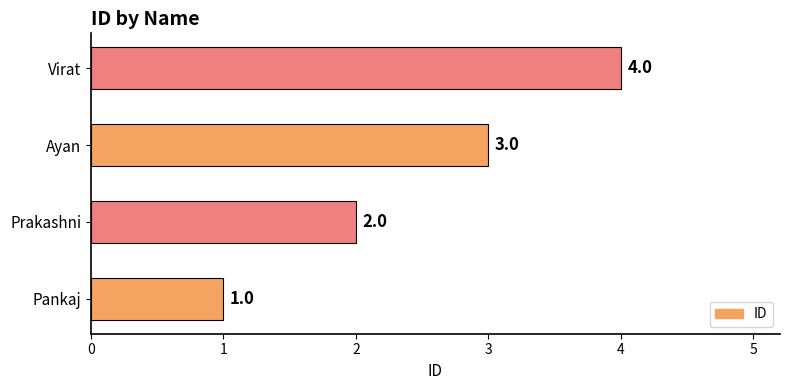

What is the ratio of the value at Prakashni to the value at Pankaj?

2.0